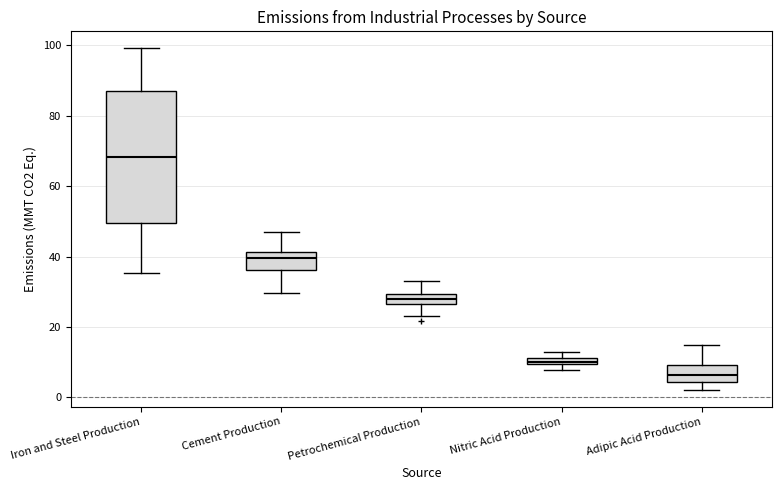

Where is the lower edge of the box for Nitric Acid Production on the y-axis? The values are not printed on the chart, so give them approximately, as read against the axis.

10